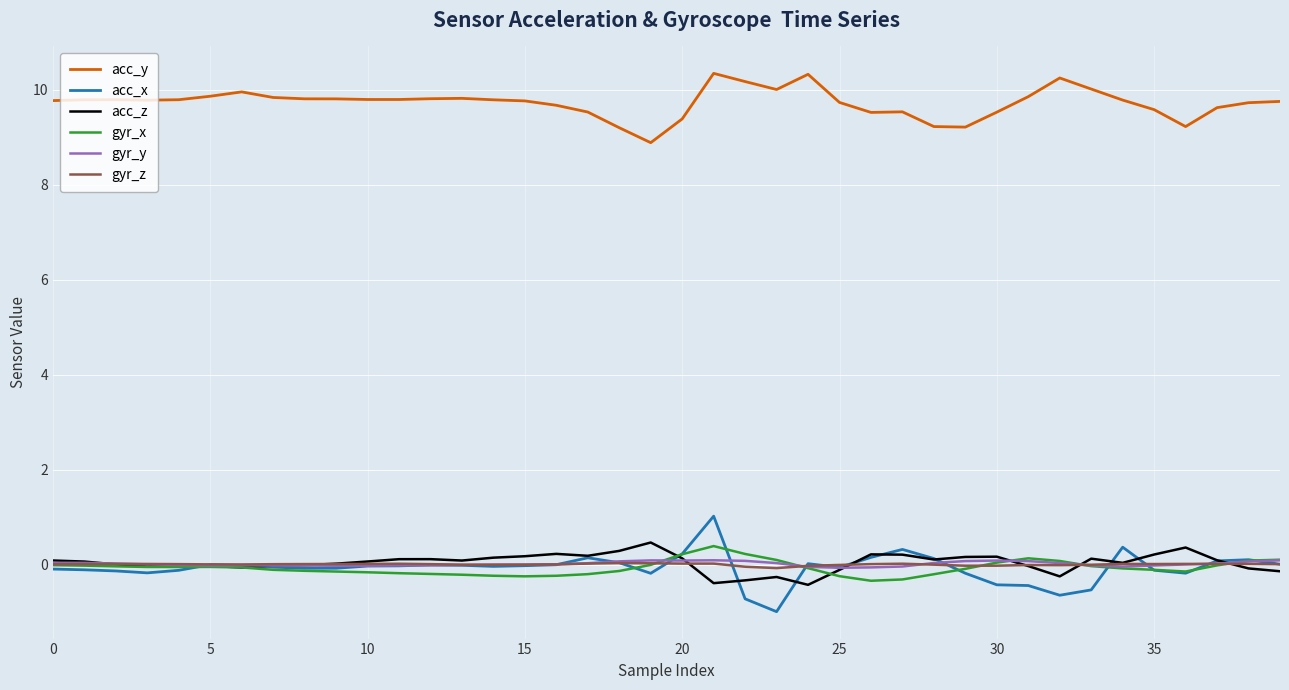

Which series has the largest total across all categories?

acc_y